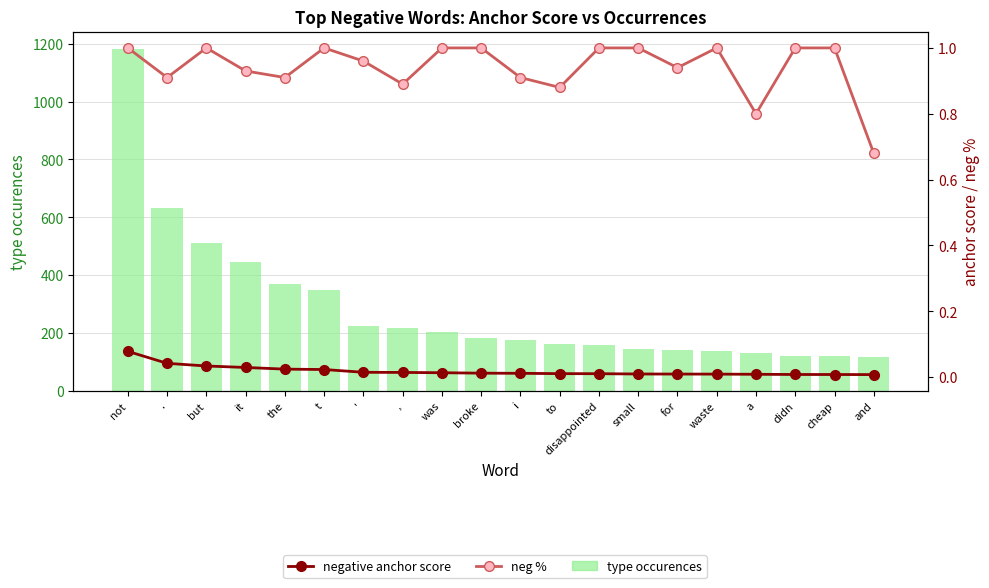

Which category has the lowest value in the negative anchor score series?

and